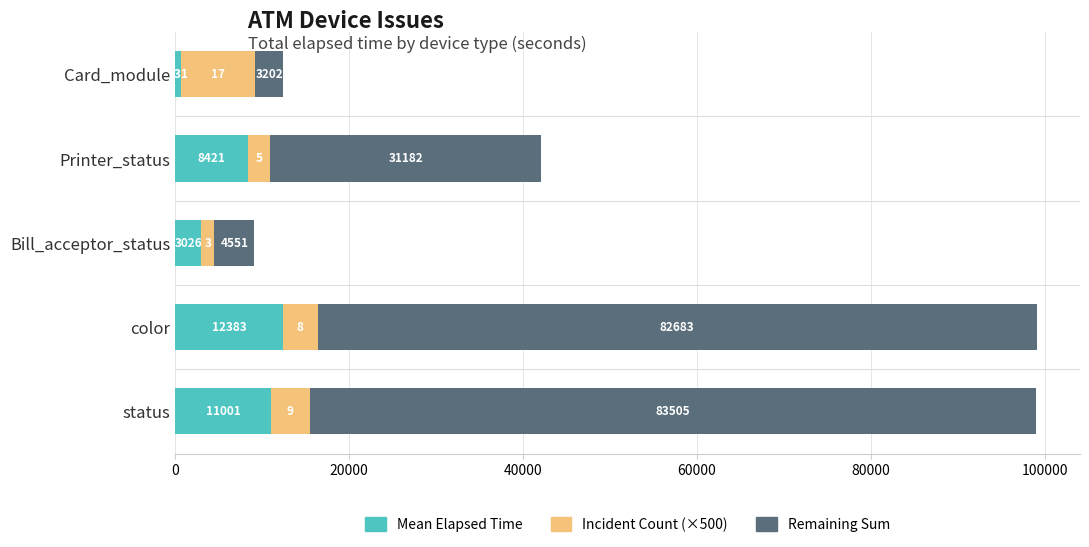

At which category is the sum across all series the highest?

color